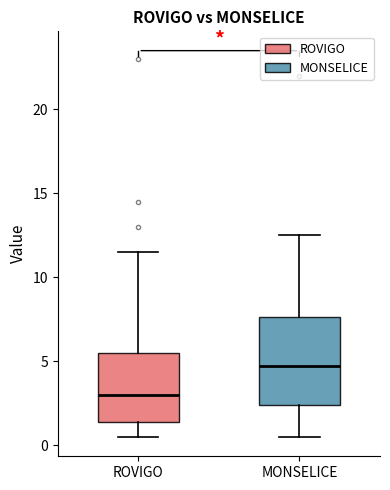

Which box's median line is the highest?

MONSELICE